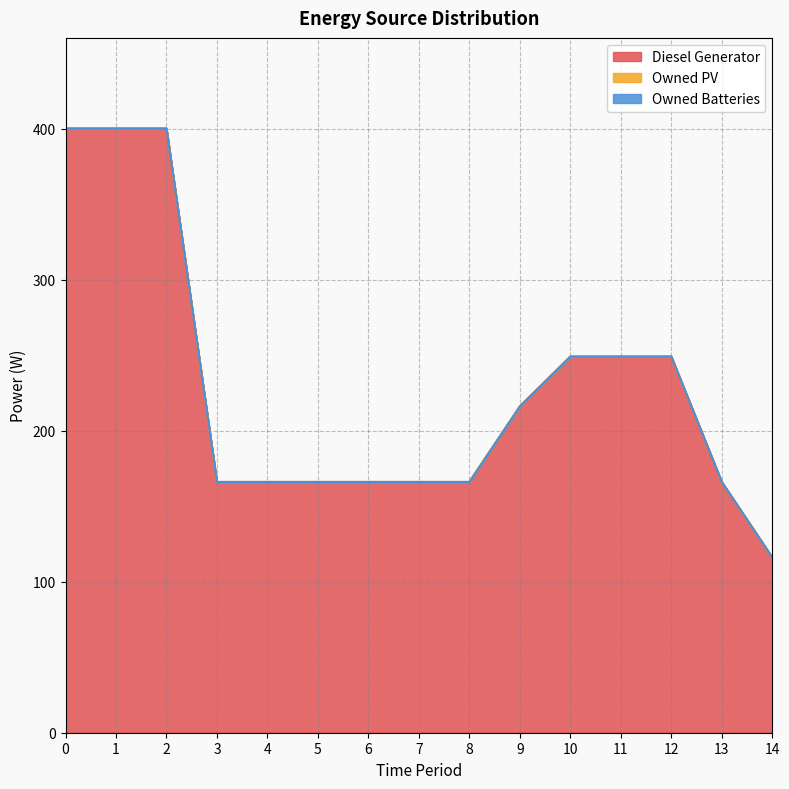

What is the highest value of the Diesel Generator series?

400